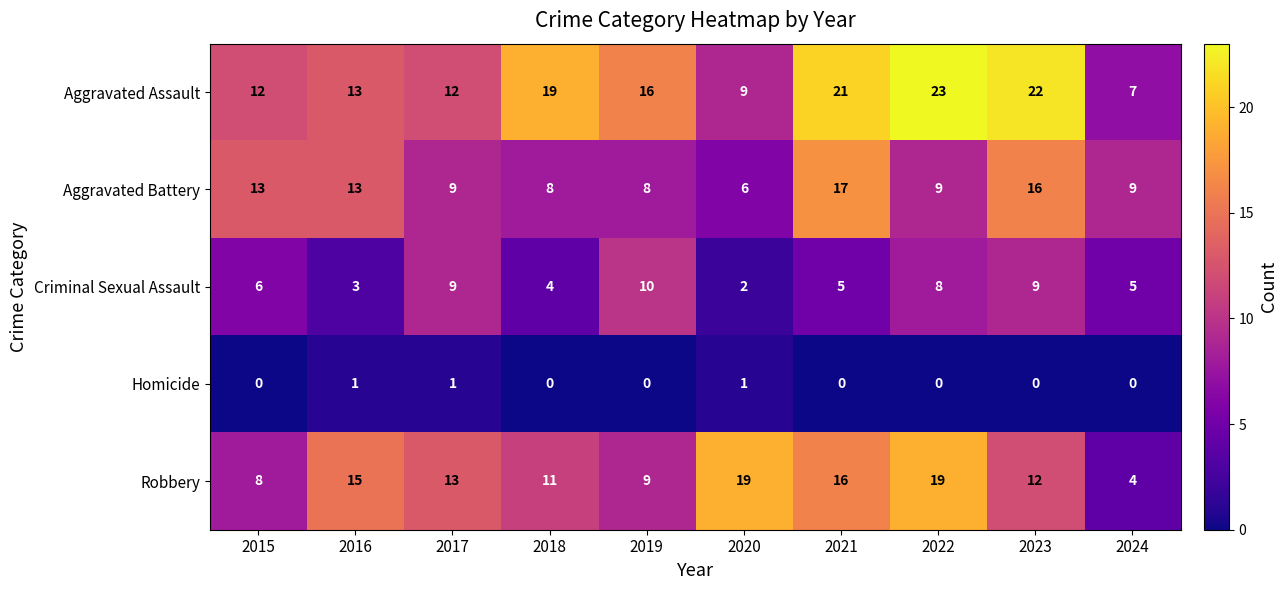

Where is Aggravated Assault nearest to the value 15?

2019